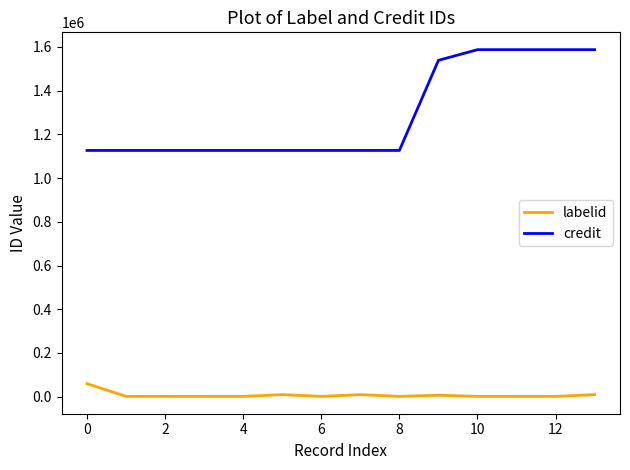

What is the difference between the maximum and minimum values in the labelid series?

58203